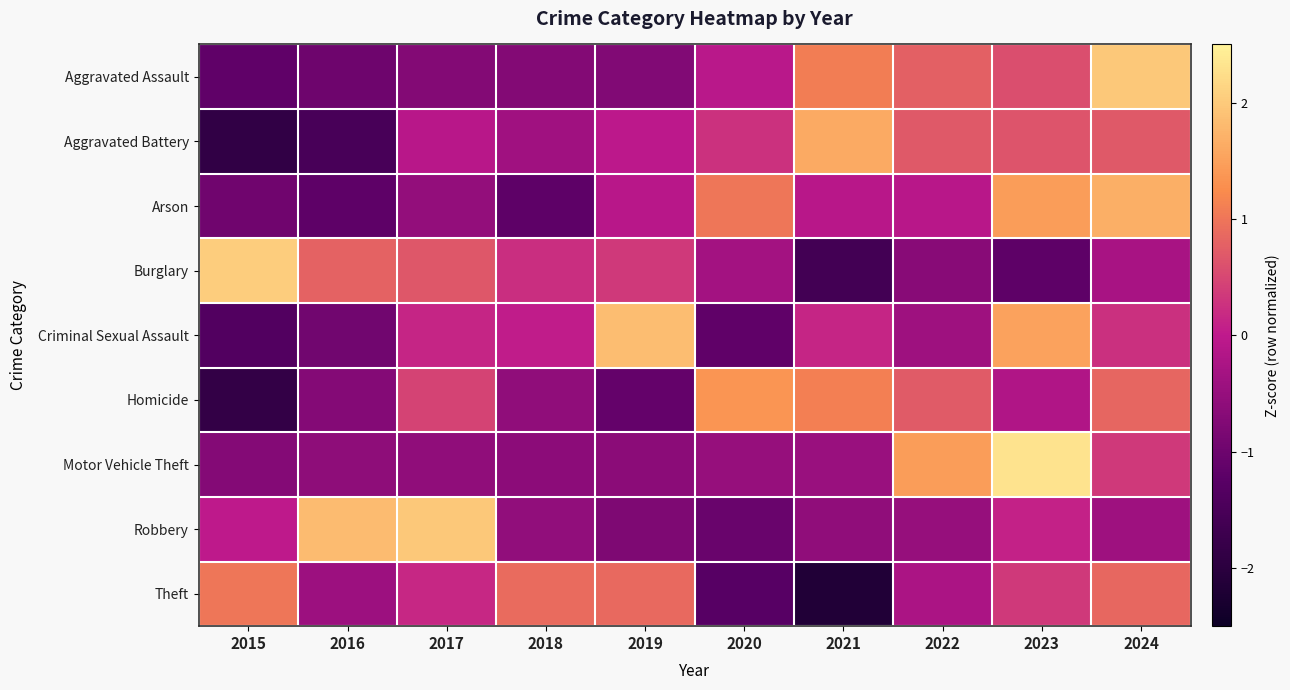

At which category is the sum across all series the highest?

2024